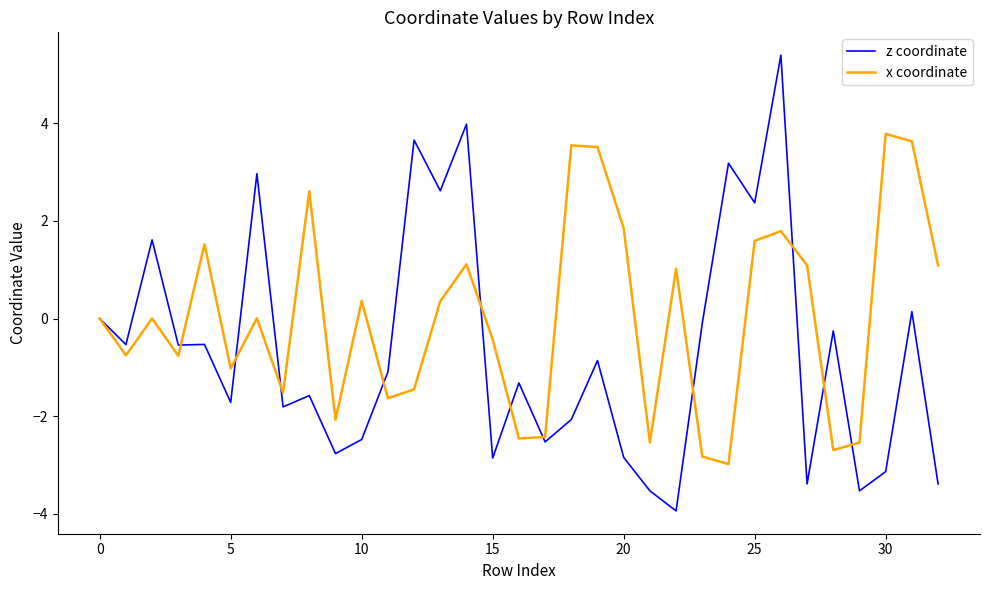

Which series has the largest total across all categories?

x coordinate